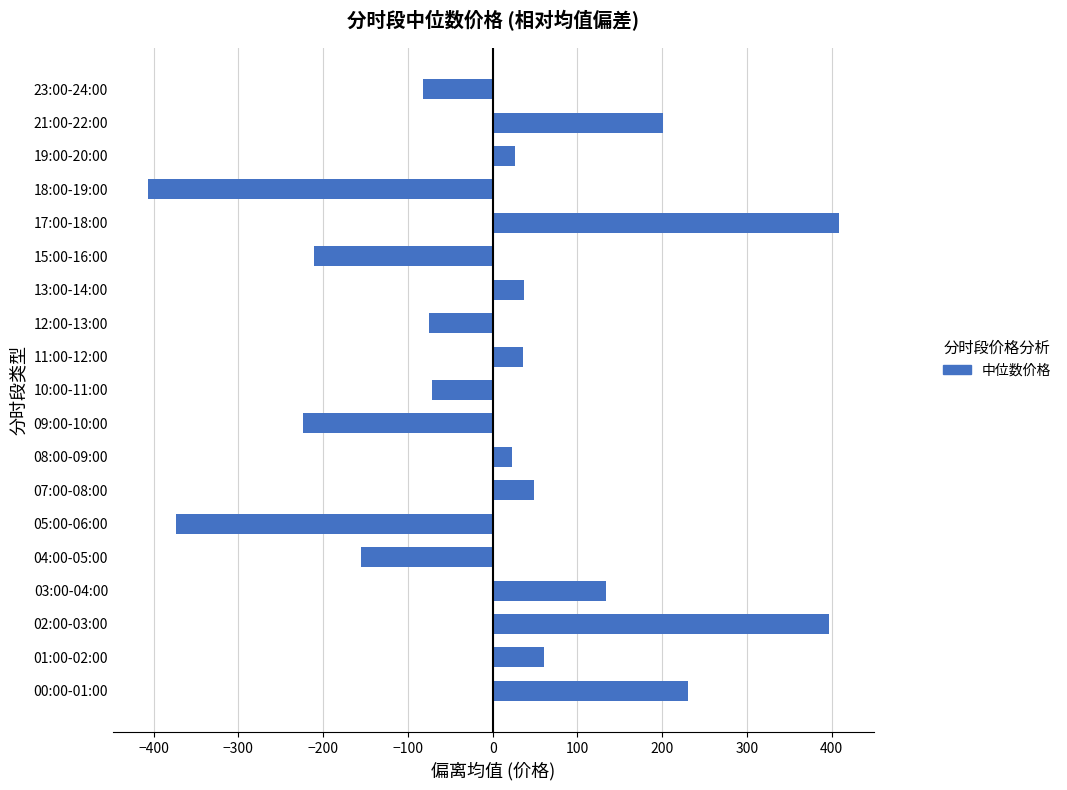

The chart shows a value of -267.3 at 18:00-19:00. True or false?

False